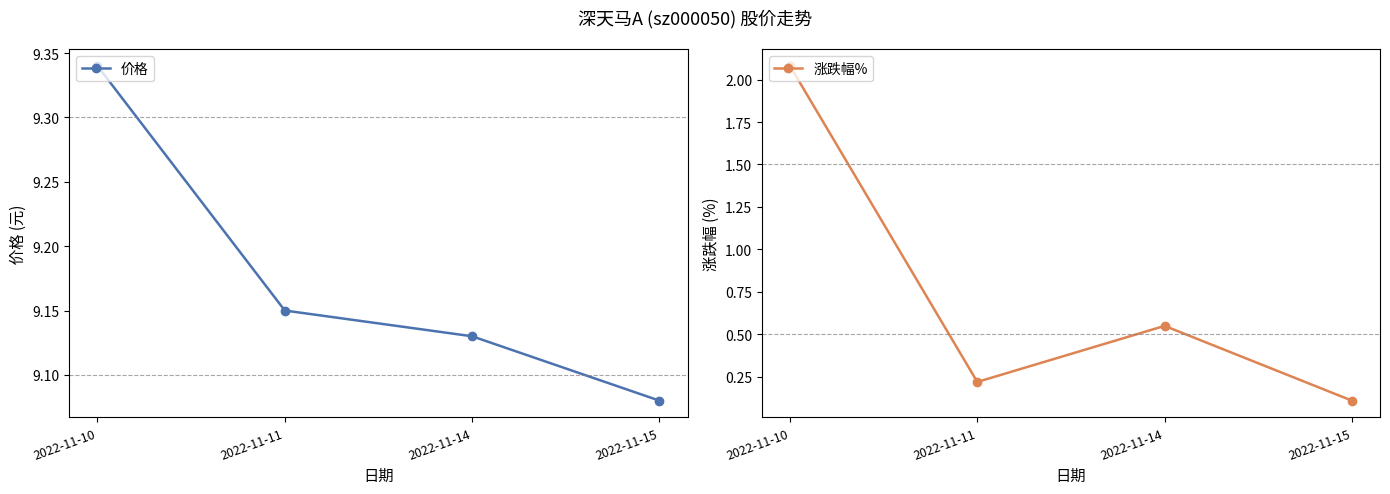

True or false: 涨跌幅% and 价格 intersect in this chart.

False